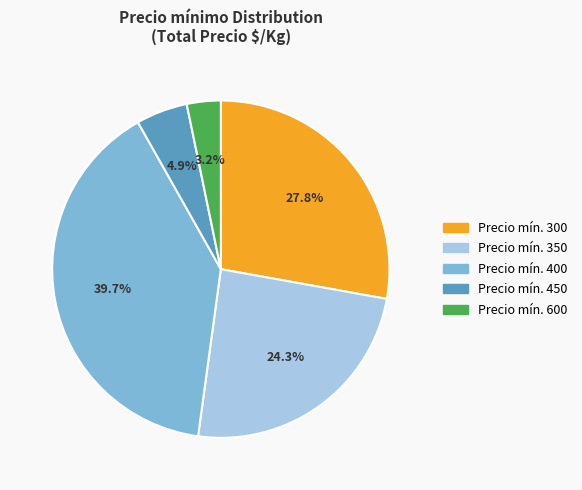

How many slices are in this pie chart?

5